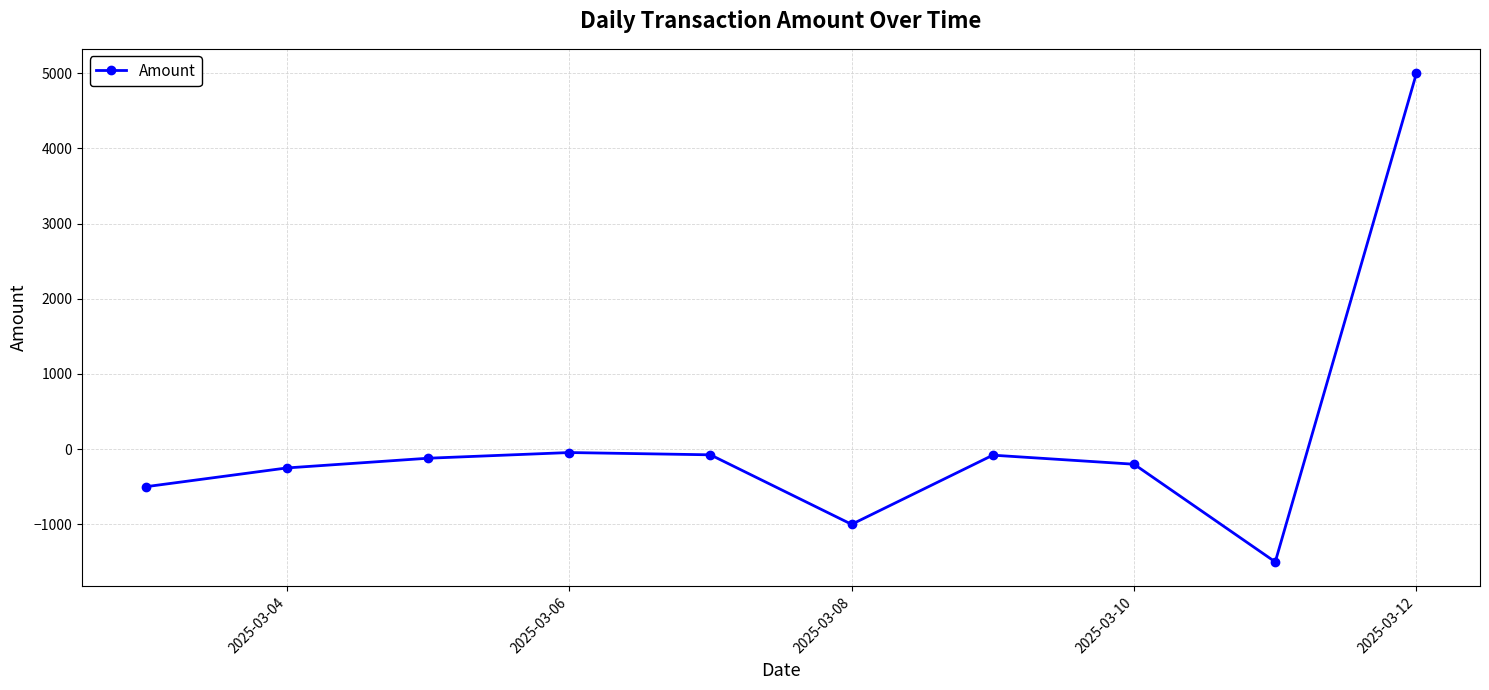

True or false: the data has more than 1 interior local peaks.

True